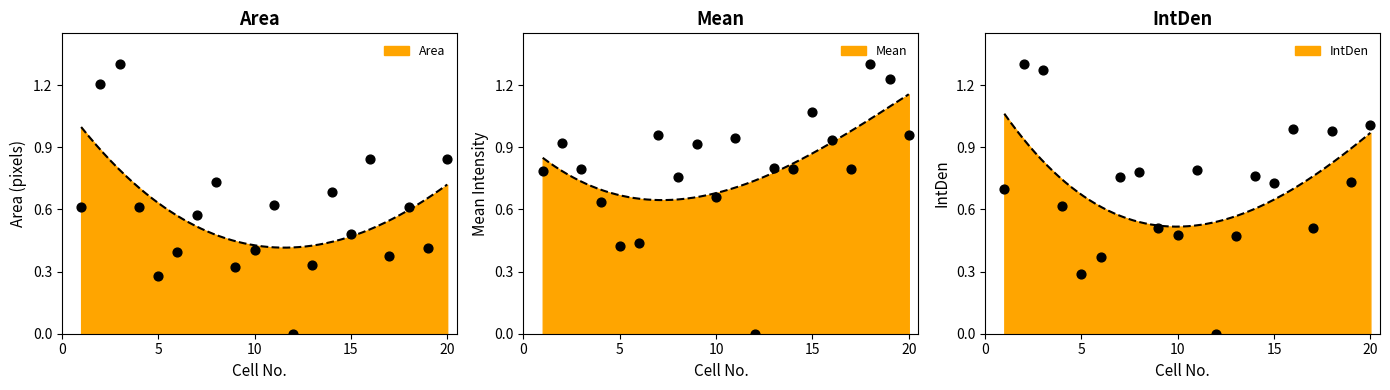

What are all the series names shown in the legend?

Area, Mean, IntDen